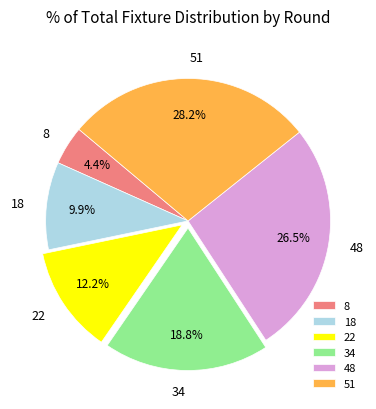

What percentage is the 22 slice, to the nearest percent?

12%